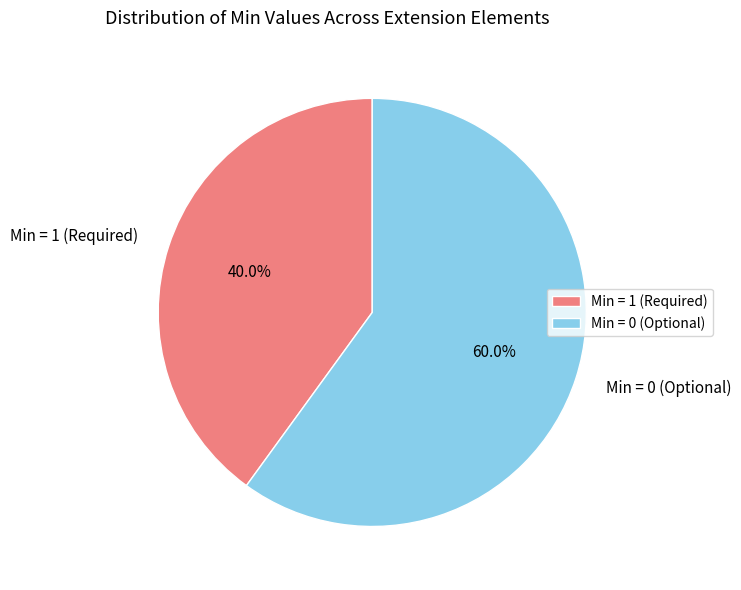

Does any single category account for the majority?

Yes